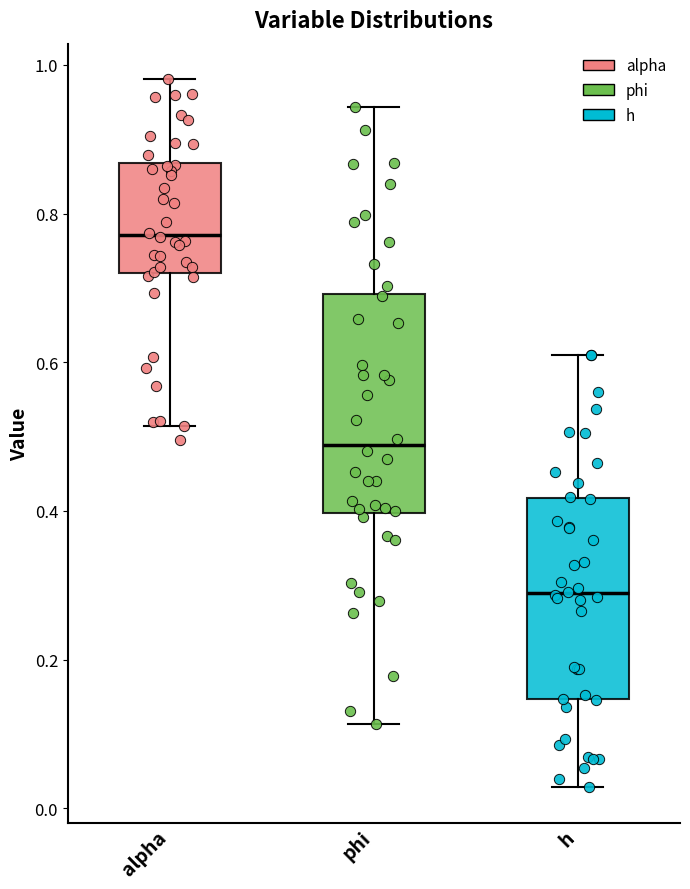

Reading left to right, read every box against the y-axis: the position of its median line, the range the box covers, and the ends of its whiskers. The values are not printed on the chart, so give them approximately, as read against the axis.

alpha: median 0.78, box 0.72 to 0.86, whiskers 0.52 to 0.98
phi: median 0.48, box 0.40 to 0.70, whiskers 0.12 to 0.94
h: median 0.28, box 0.14 to 0.42, whiskers 0.02 to 0.60